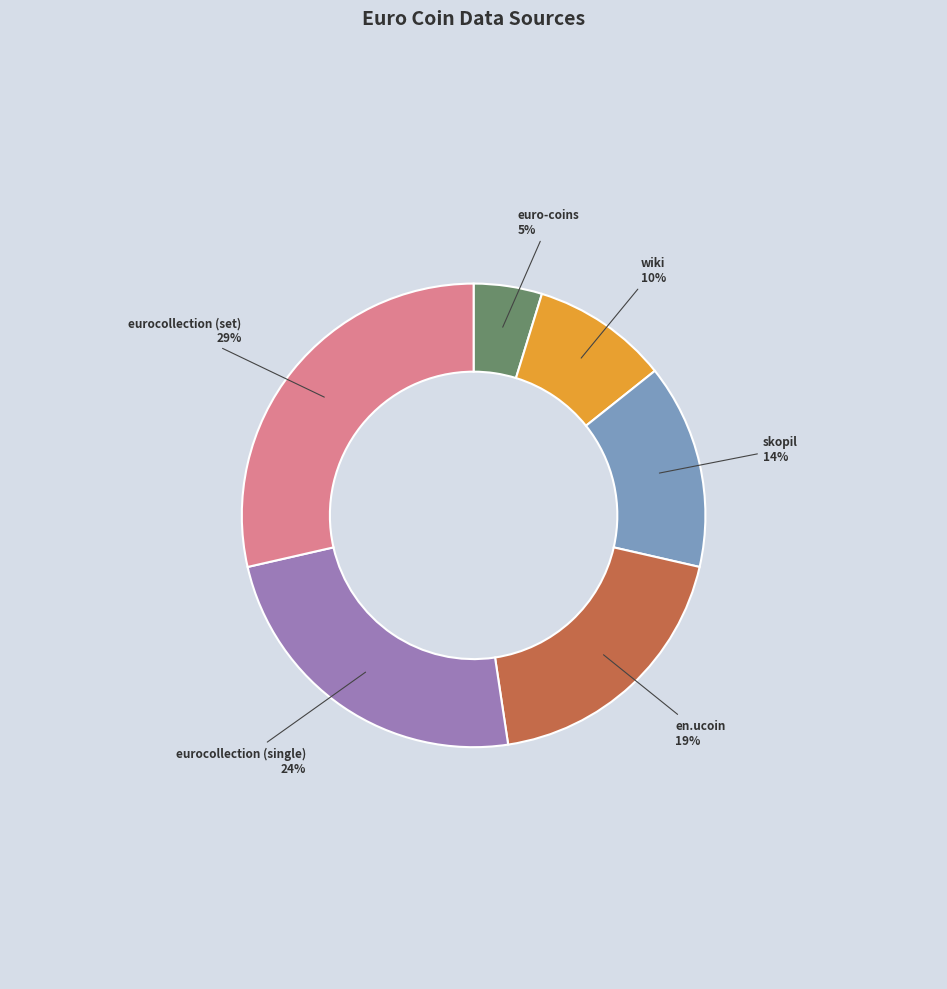

To the nearest percent, what is the average slice percentage?

17%